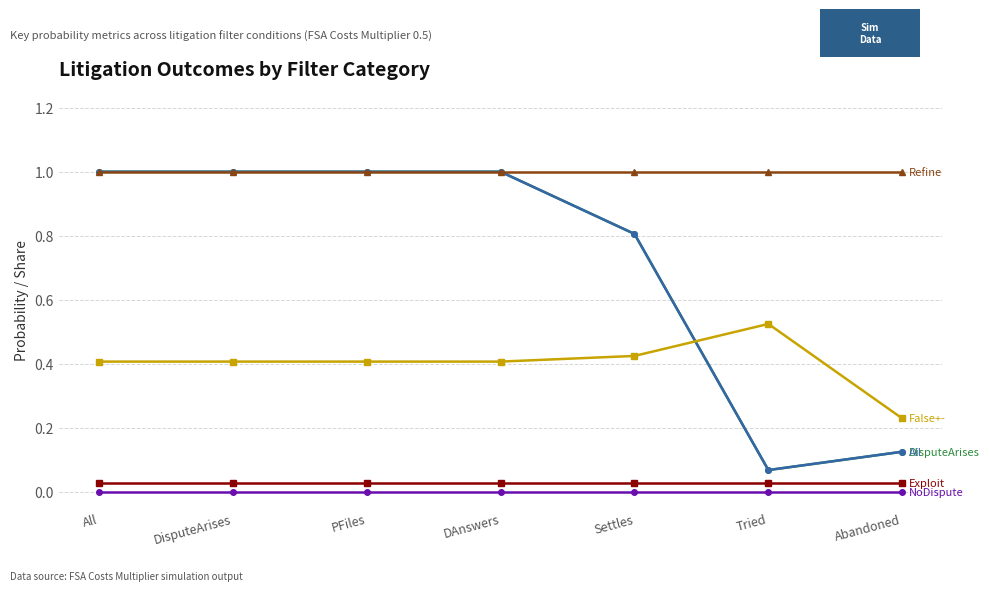

What position from the right is Settles?

3